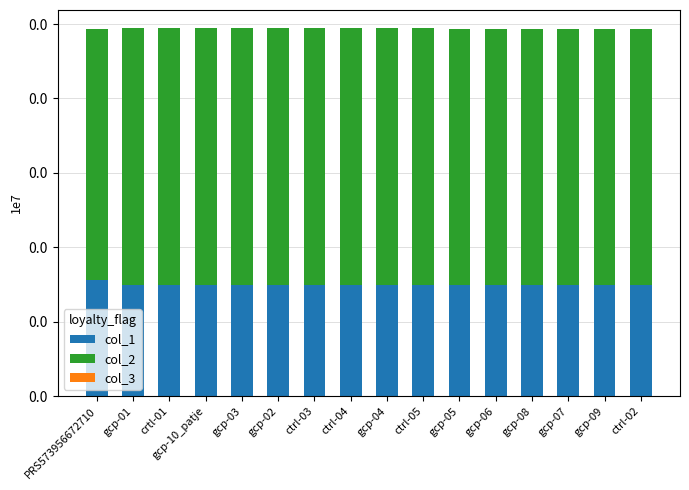

Where is col_1 nearest to the value 76344?

ctrl-04